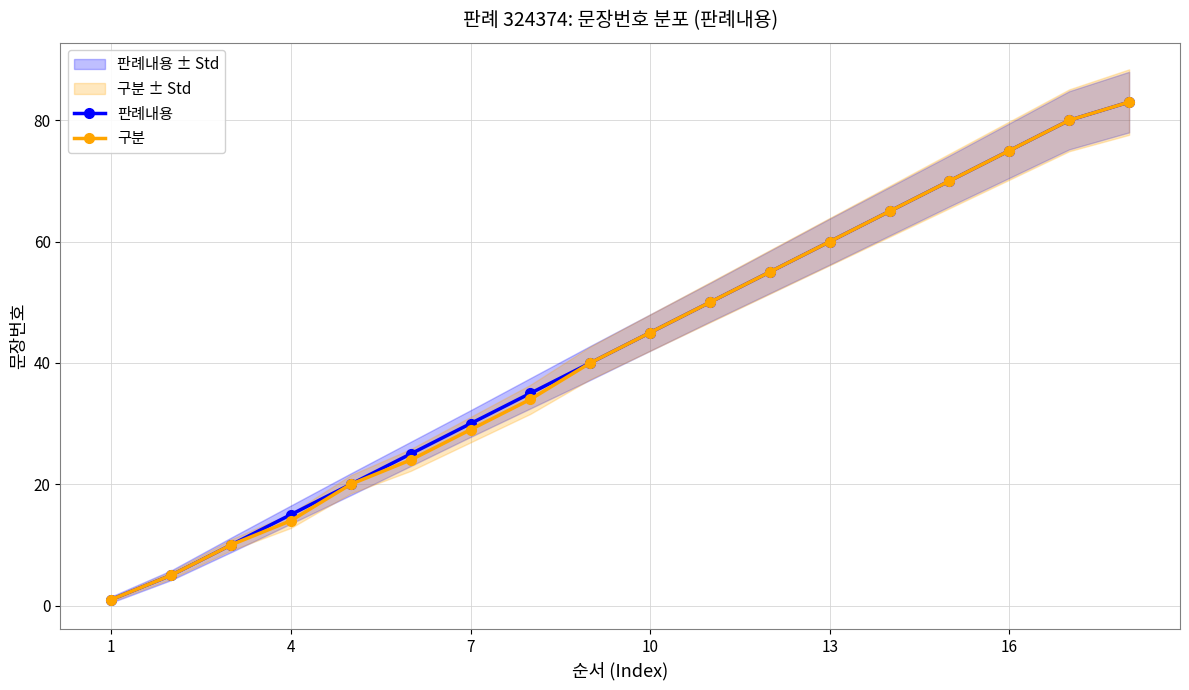

What is the maximum value for 판례내용?

83